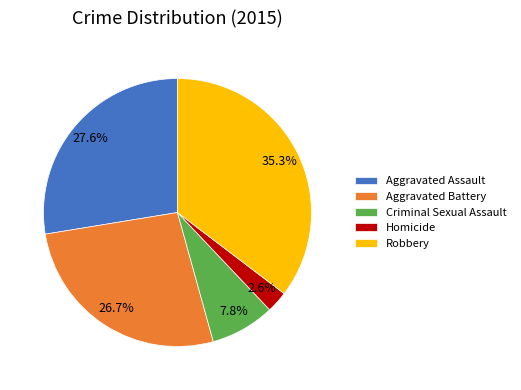

To the nearest percent, what percentage of the pie is Criminal Sexual Assault?

8%